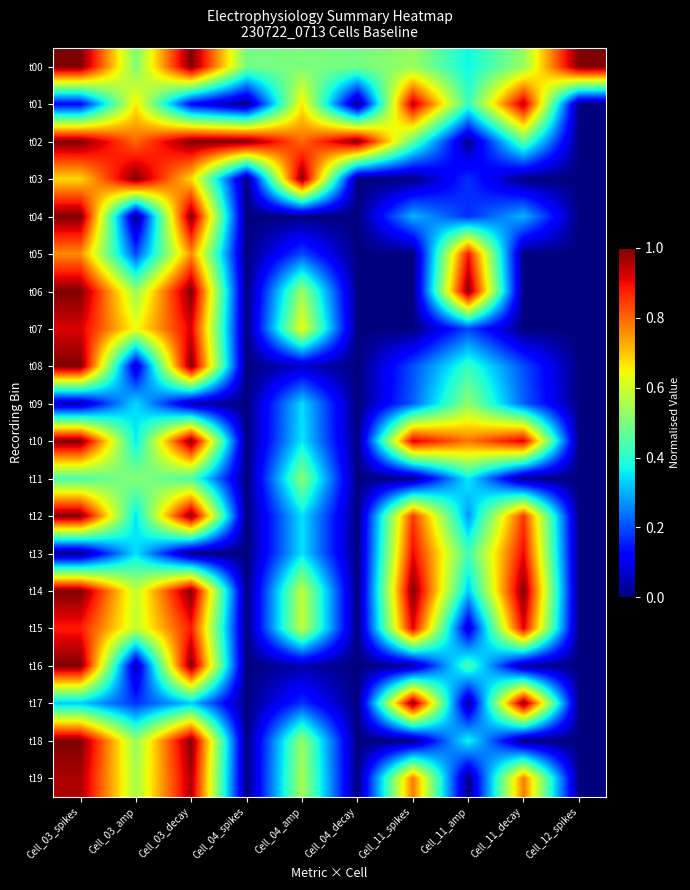

Which series has the largest total across all categories?

t02